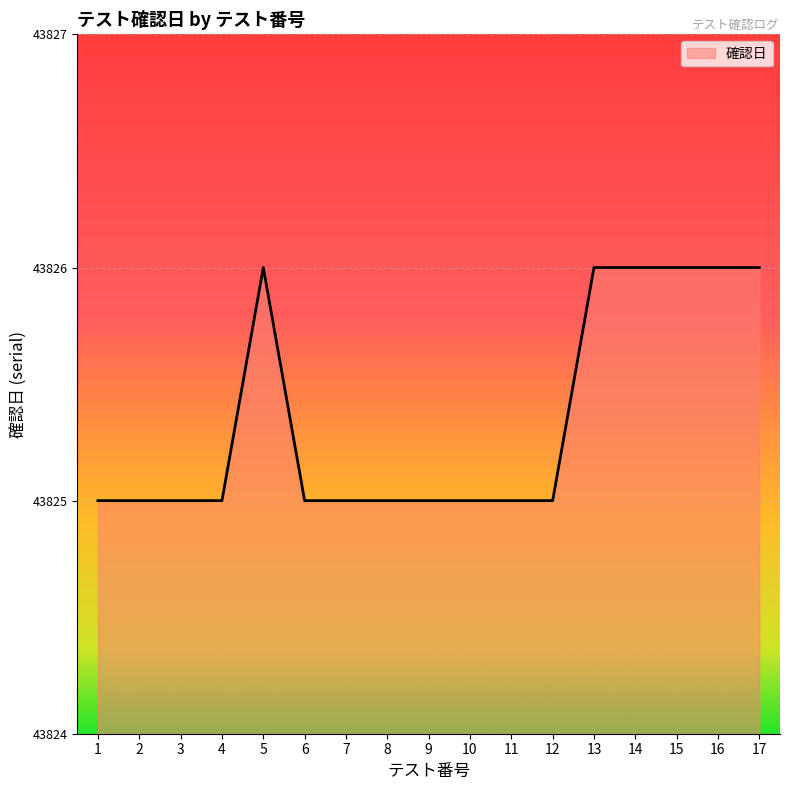

The chart shows a value of 29681 at 2. True or false?

False